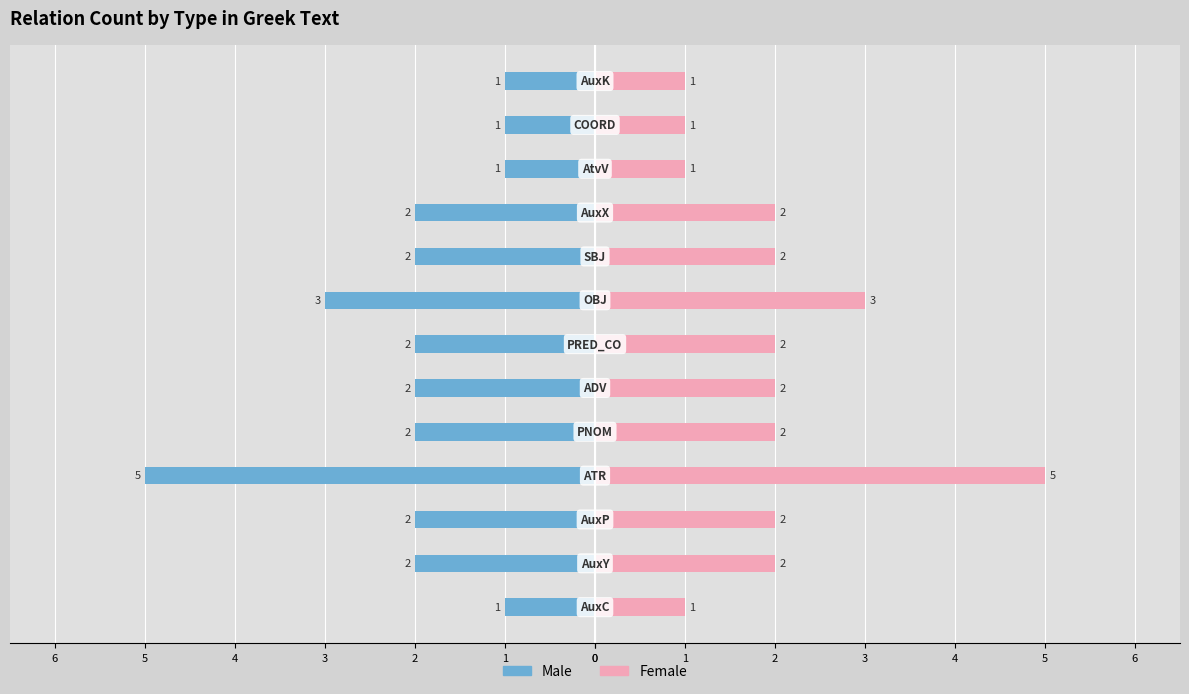

At how many categories does at least one series exceed -2?

13